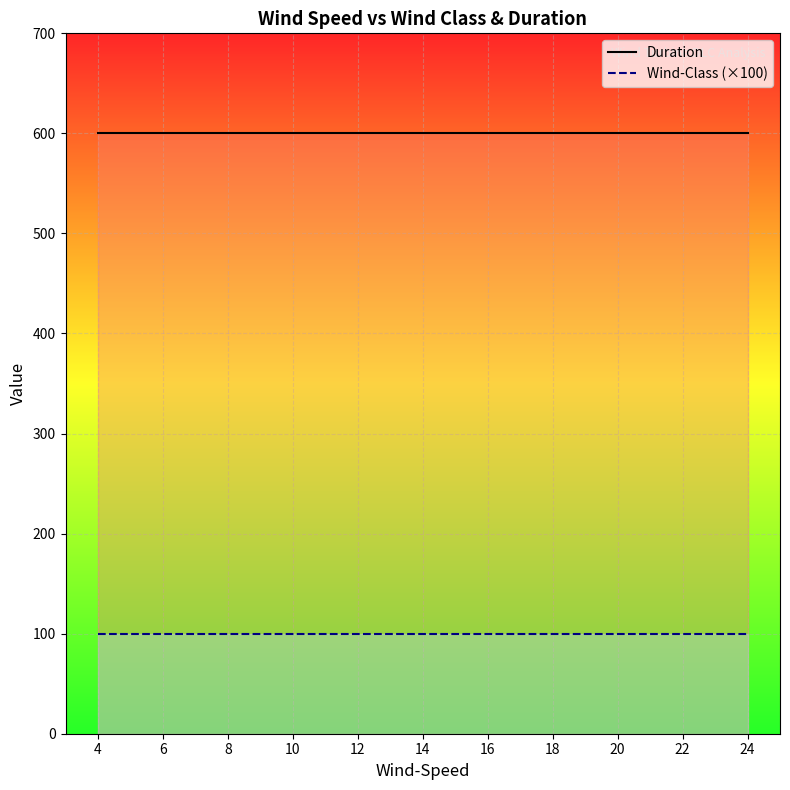

Reading left to right, what are all the values shown in this chart?

Duration: 600	600	600	600	600	600	600	600	600	600	600
Wind-Class (×100): 100	100	100	100	100	100	100	100	100	100	100